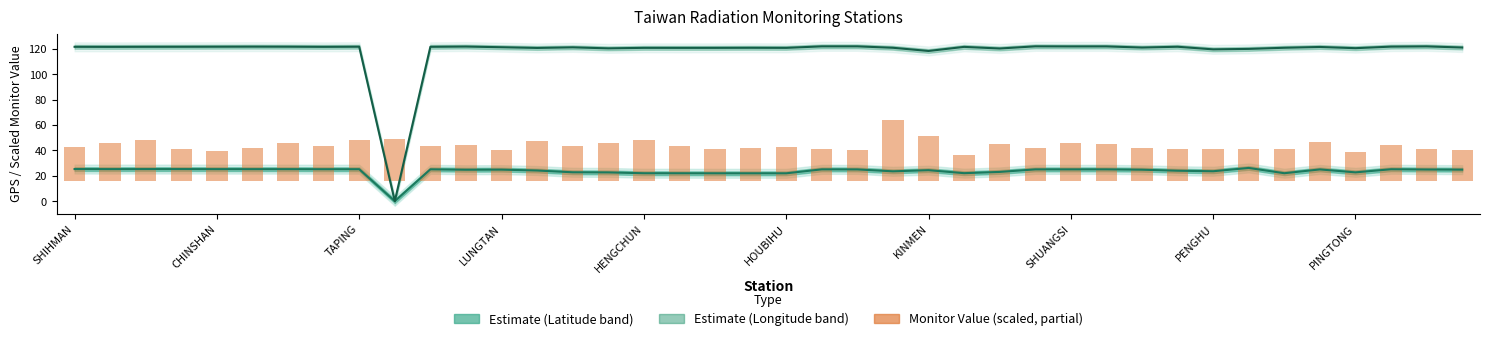

At which label does GPS Longitude first exceed 121?

SHIHMAN